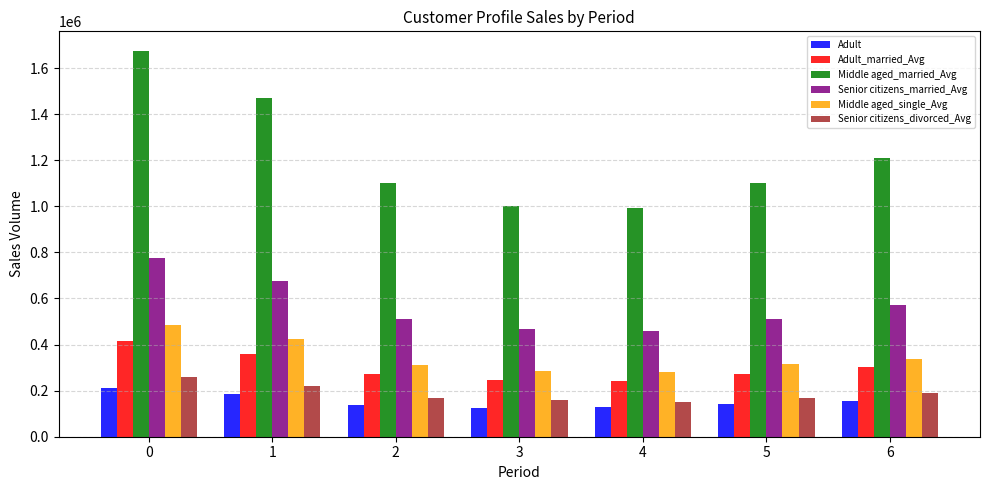

List the series in order of their peak value, highest first.

Middle aged_married_Avg, Senior citizens_married_Avg, Middle aged_single_Avg, Adult_married_Avg, Senior citizens_divorced_Avg, Adult